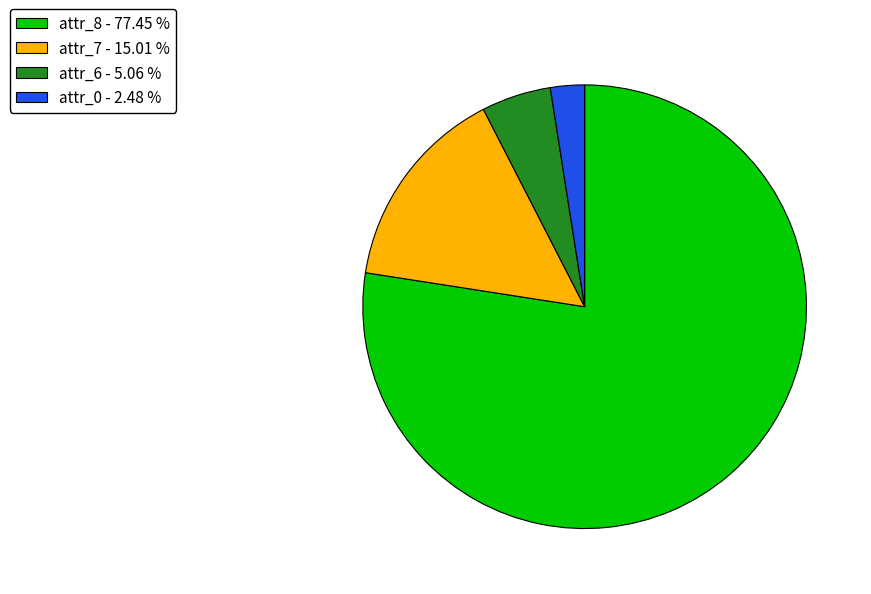

Which has a higher value, attr_0 - 2.48 % or attr_7 - 15.01 %?

attr_7 - 15.01 %